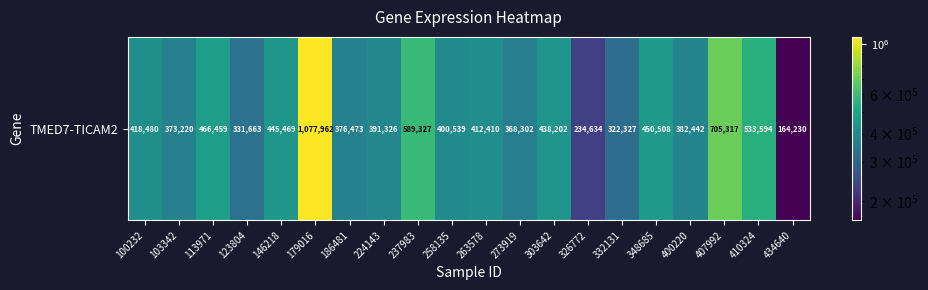

What is the change in value from 303642 to 407992?

+267115